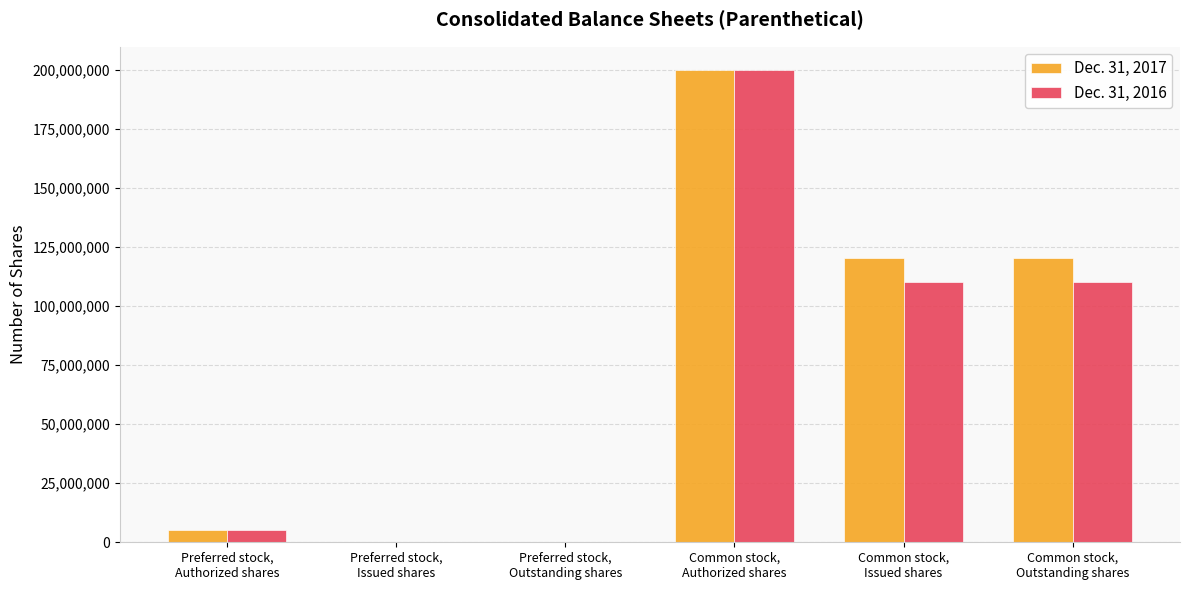

Reading left to right, list all the values displayed in this chart.

Dec. 31, 2017: 5000000	0	0	200000000	120497426	120497426
Dec. 31, 2016: 5000000	0	0	200000000	110236127	110236127